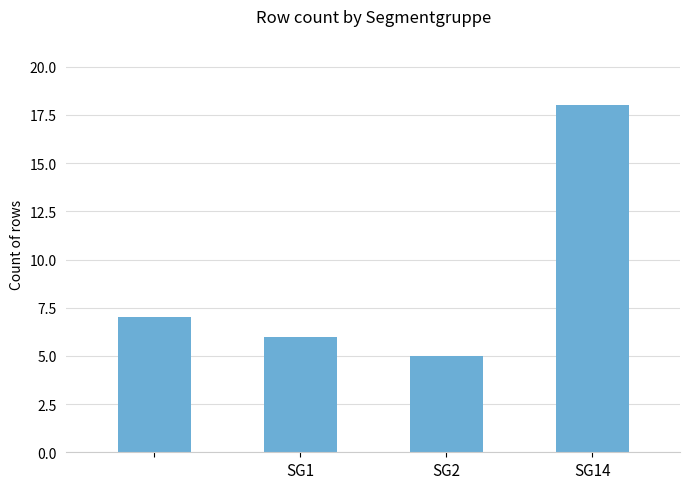

How many data points are less than 7?

2